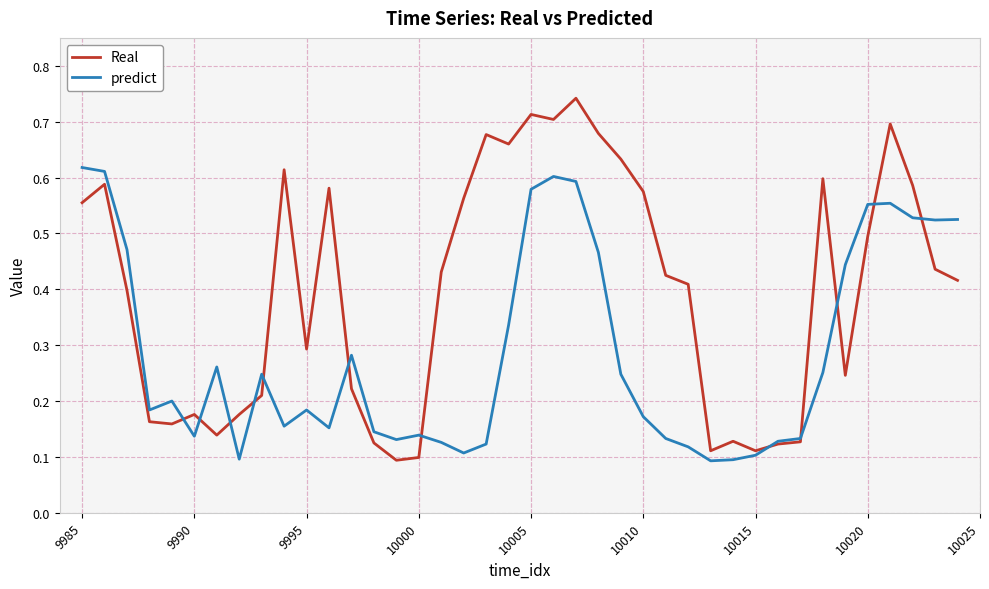

Rank the series by their maximum value, from lowest to highest.

predict, Real